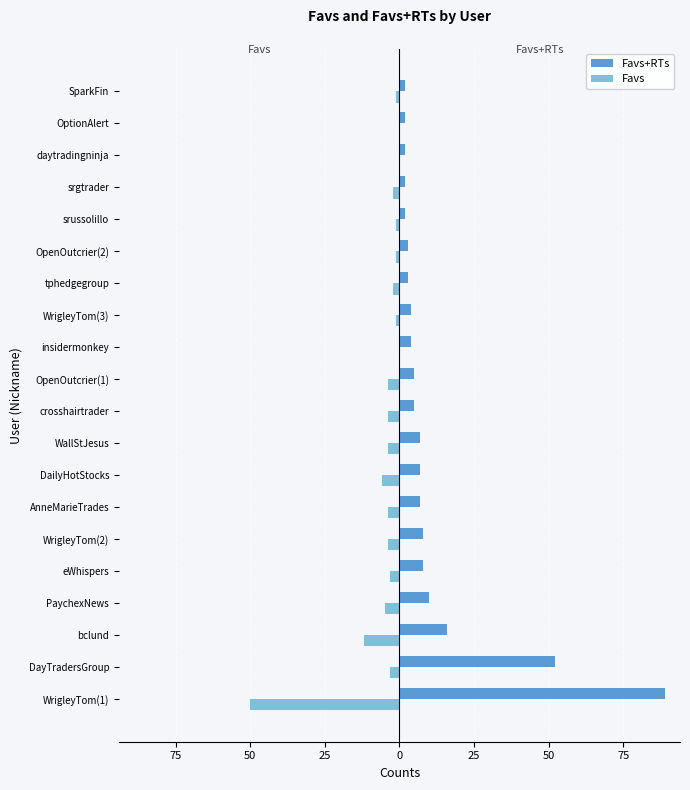

What are all the series names shown in the legend?

Favs+RTs, Favs